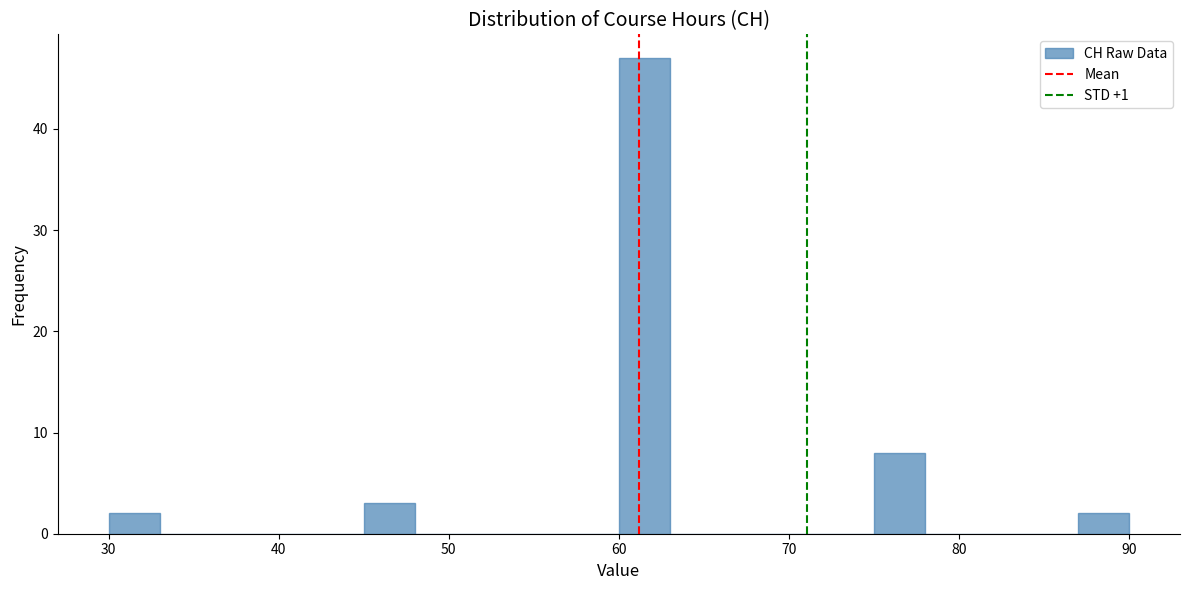

Read against the x-axis, roughly where is the centre of the tallest bar?

62